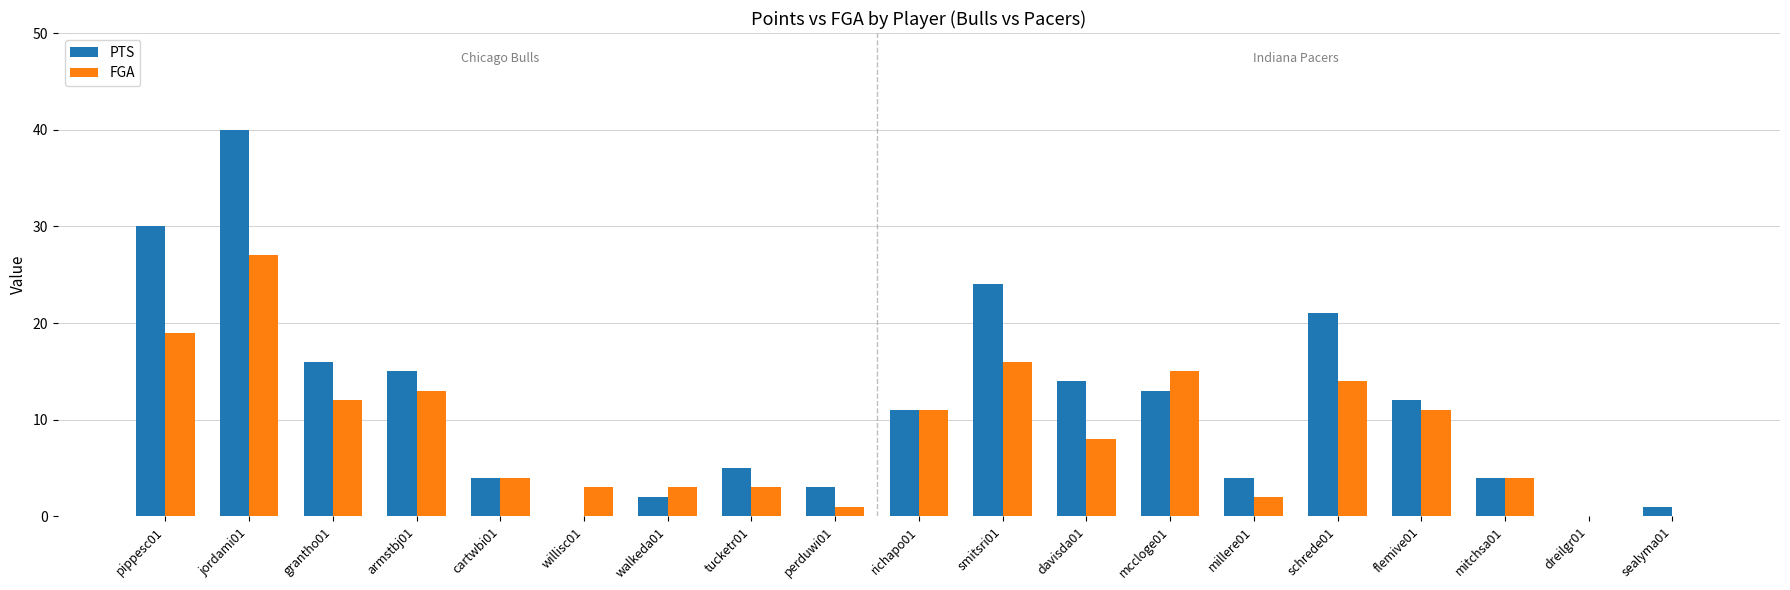

How many groups of bars are there?

19